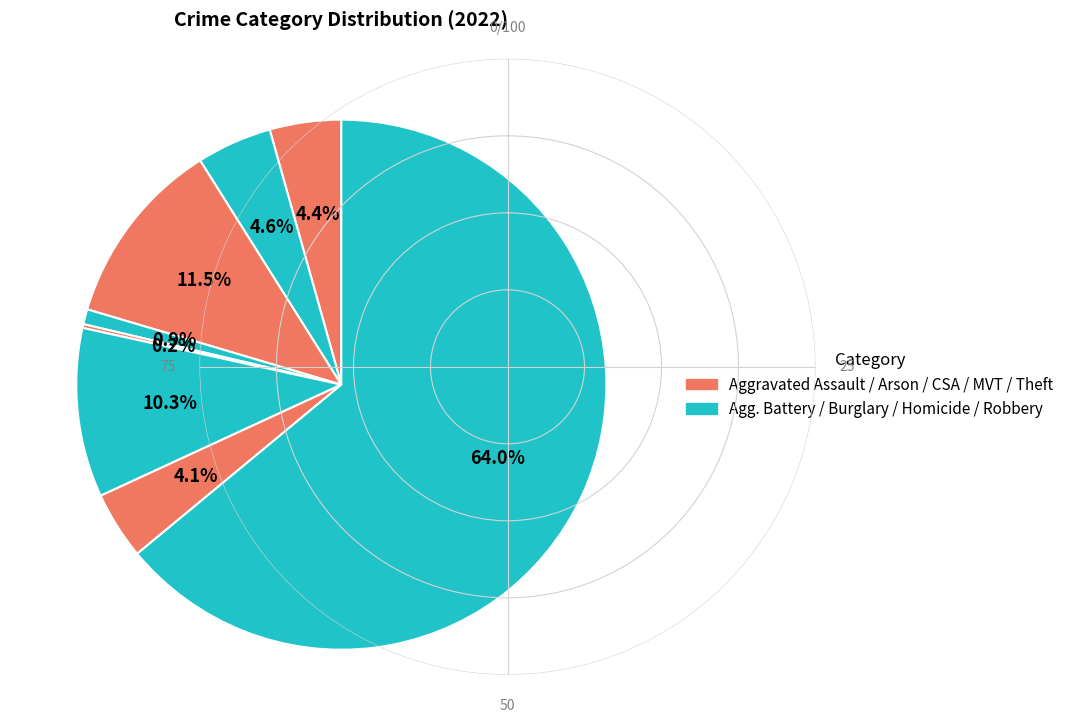

Is there any slice that represents more than half of the pie?

Yes